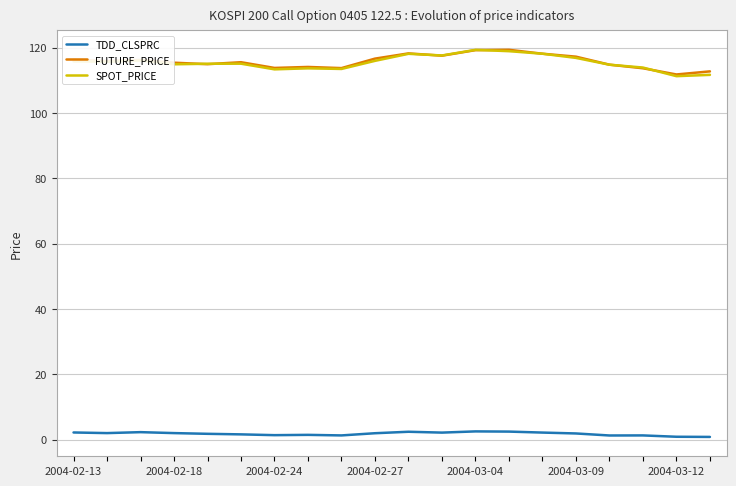

How many values in the FUTURE_PRICE series exceed 115?

12